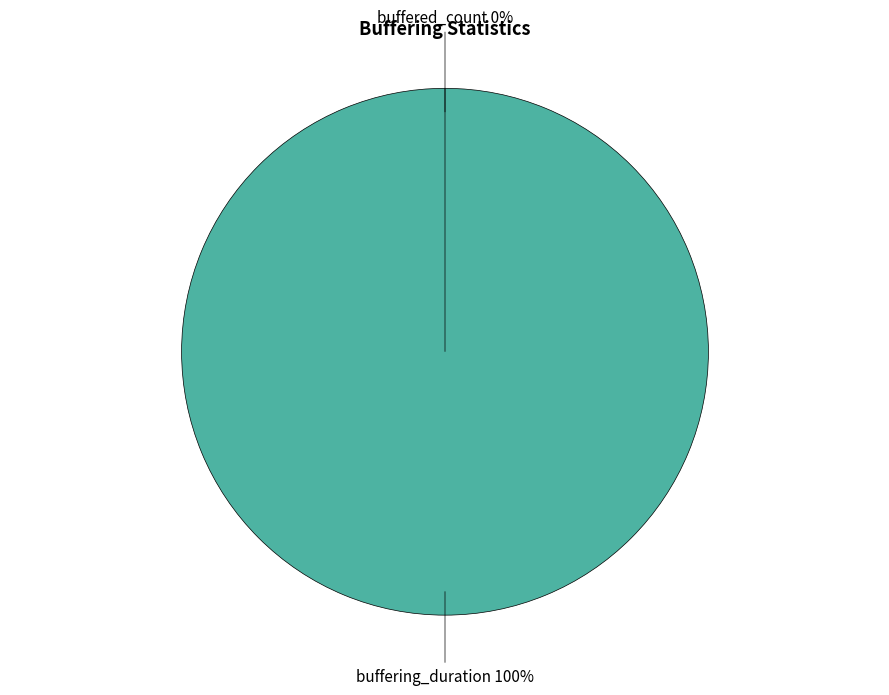

Rank the categories by value from highest to lowest.

buffering_duration, buffered_count